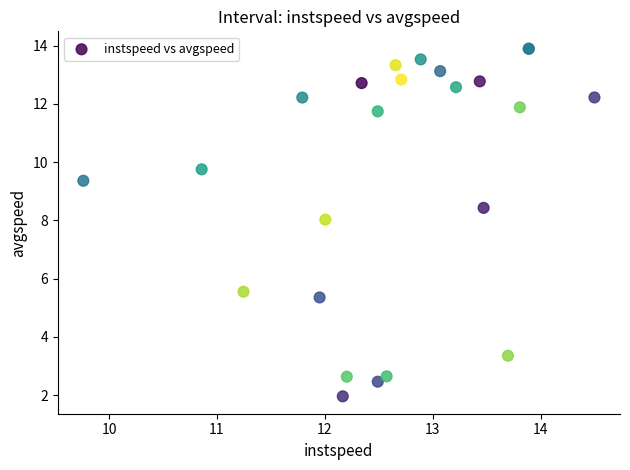

What Y value in the scatter plot is closest to 7?

8.0